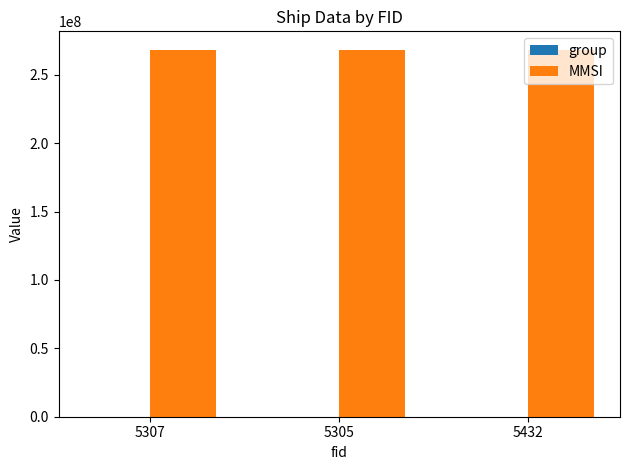

The value of MMSI at 5432 is 268326666. True or false?

True